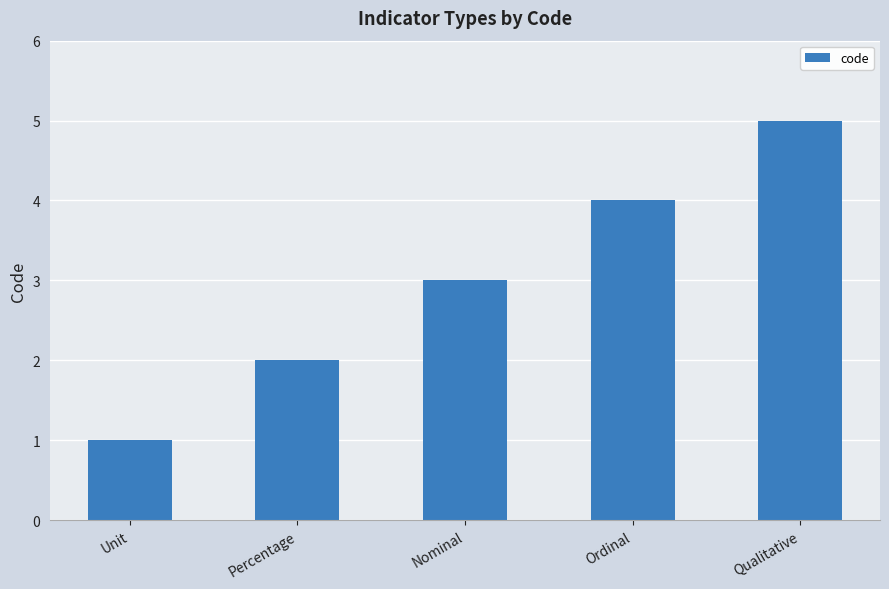

Rank the categories by value from highest to lowest.

Qualitative, Ordinal, Nominal, Percentage, Unit